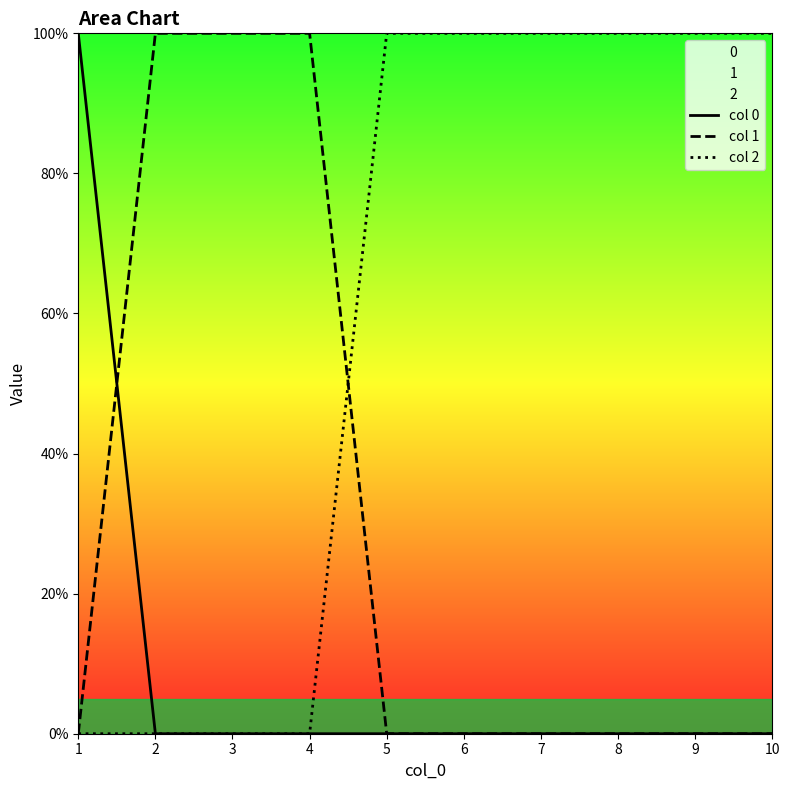

Which has a higher value, 6 or 10?

6